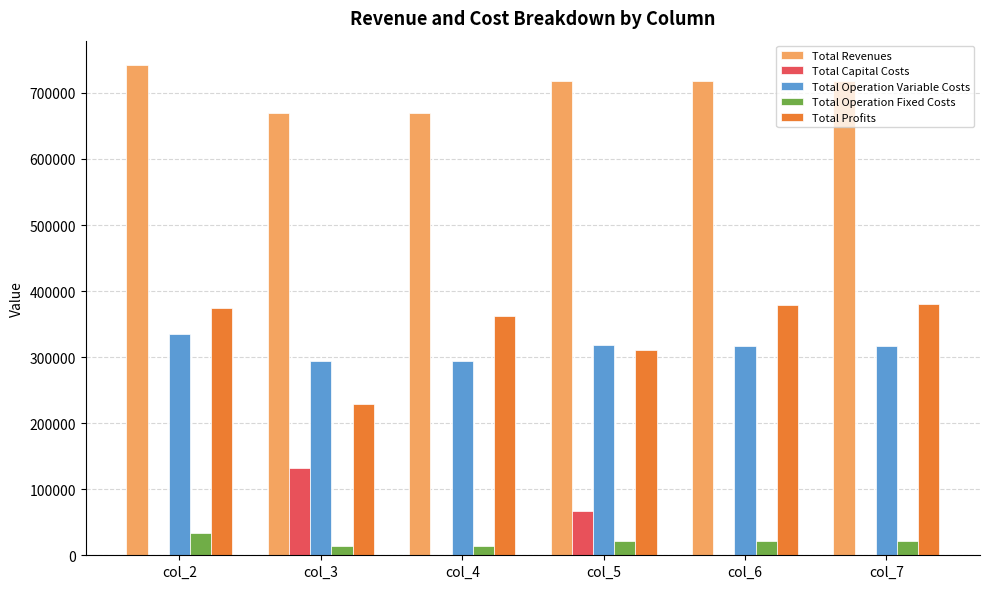

At which label is Total Profits closest to 304706?

col_5